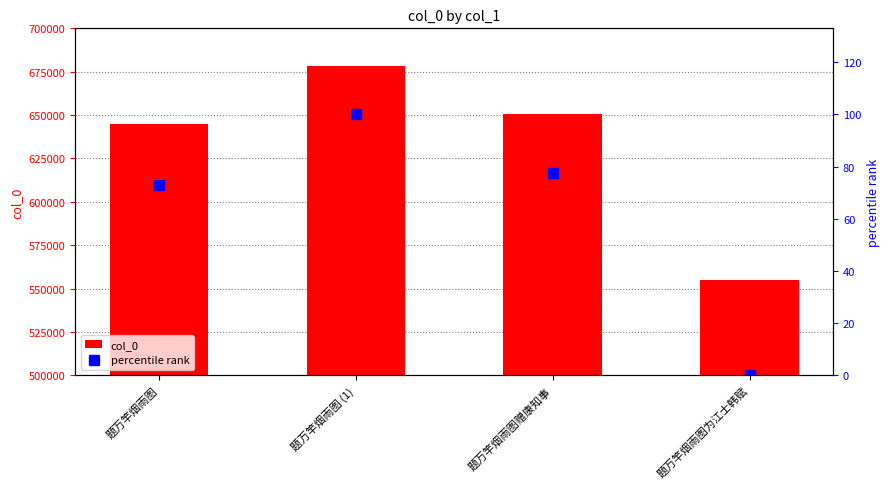

What is the difference between the highest and lowest values at 题万竿烟雨图为江士韩赋?

555124.0